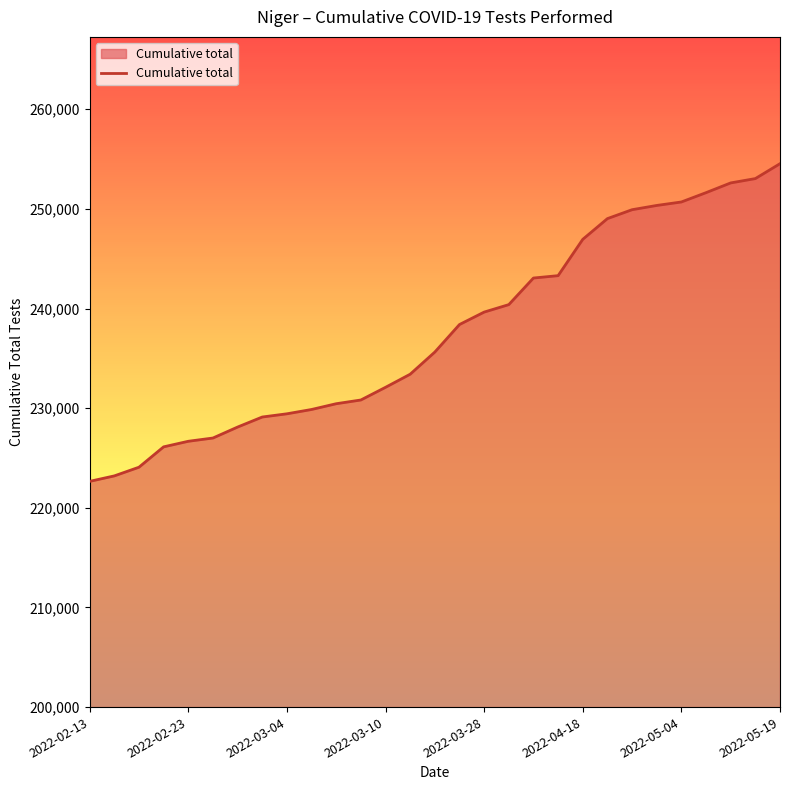

Does the chart display data point markers on the line(s)?

No